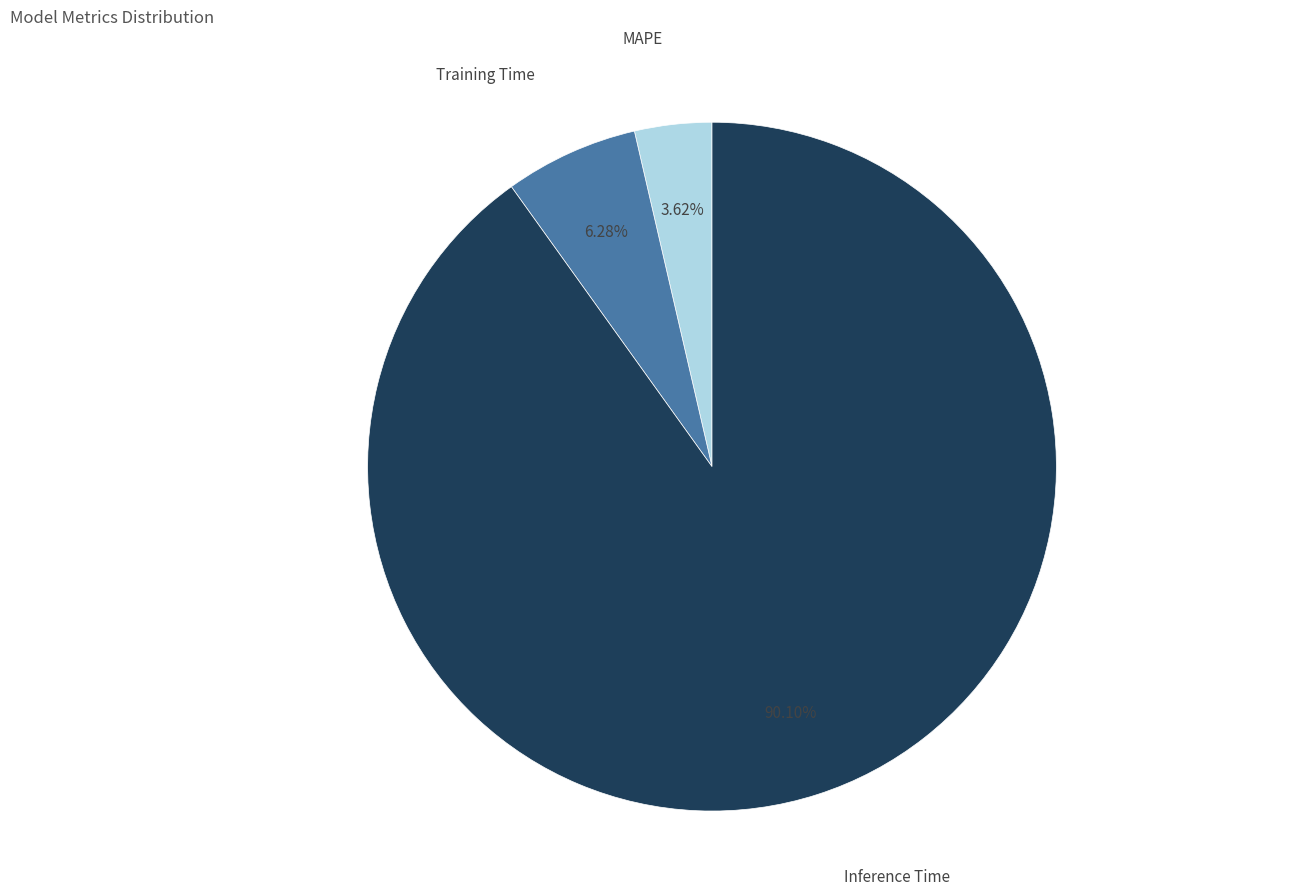

Does any single category account for the majority?

Yes